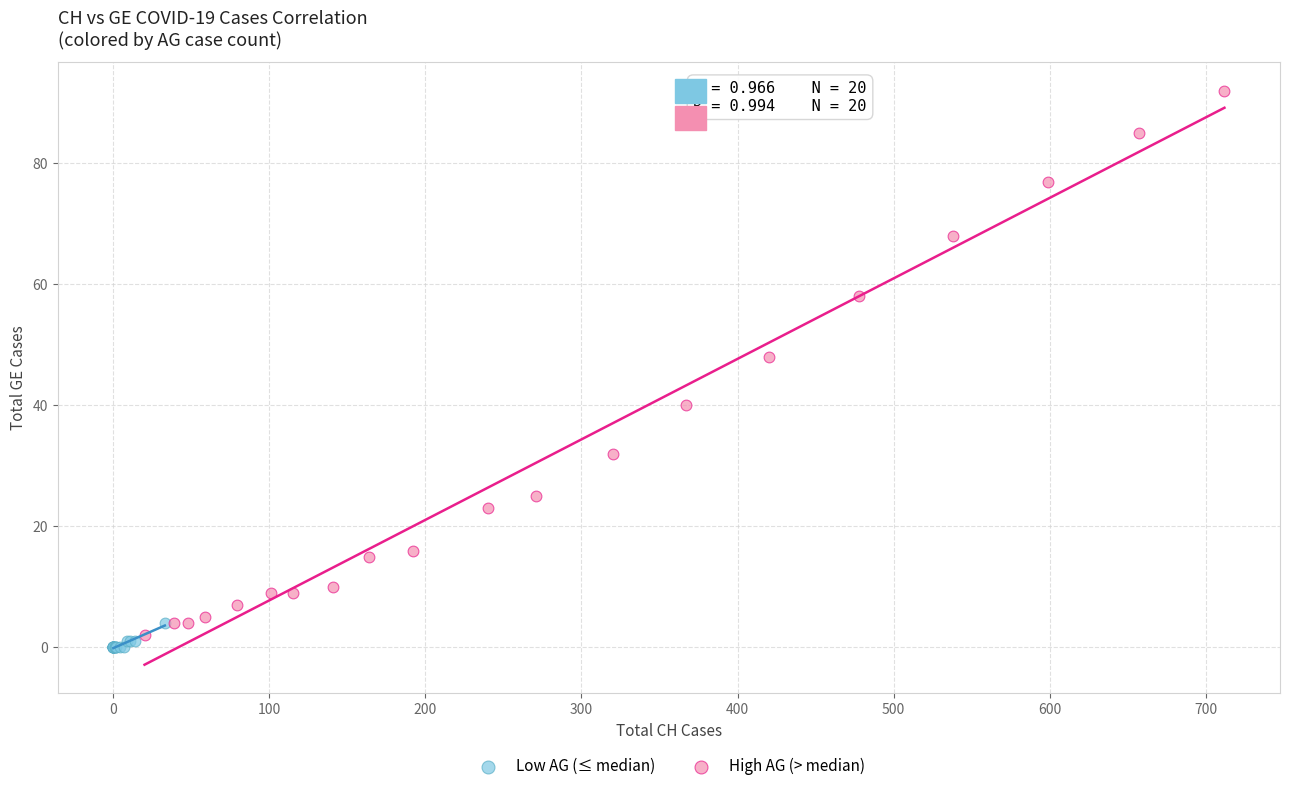

Which series has the largest Y range (max minus min)?

High AG (> median)